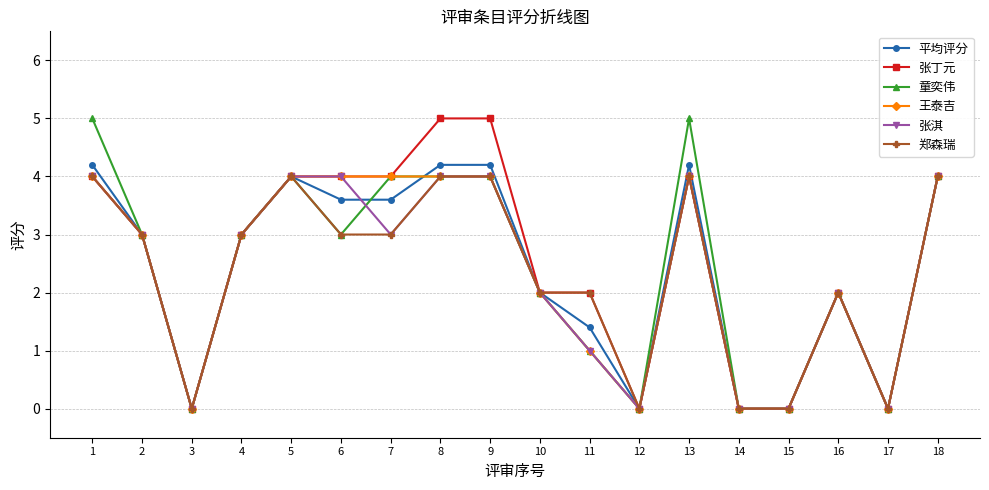

The value of 童奕伟 at 17 is 0.0. True or false?

True